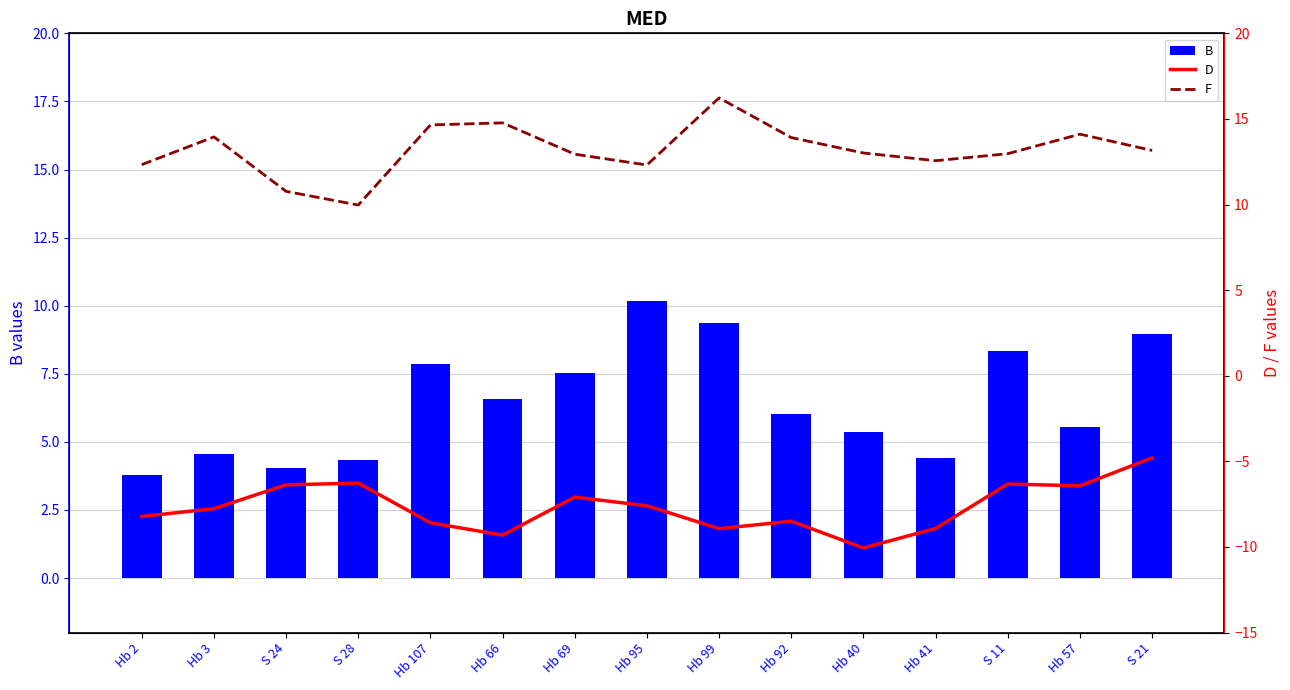

What is the difference between the second highest and minimum values in the B series?

5.5